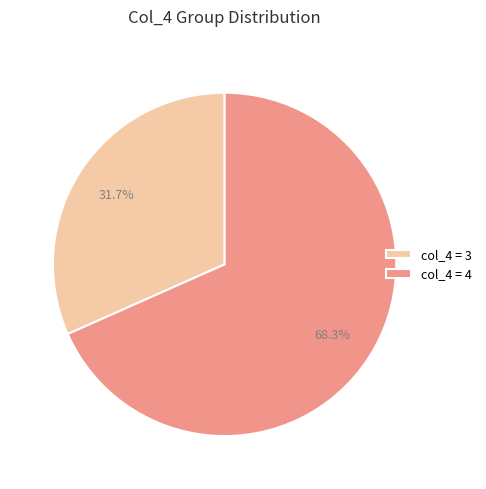

Which category accounts for the majority?

col_4 = 4